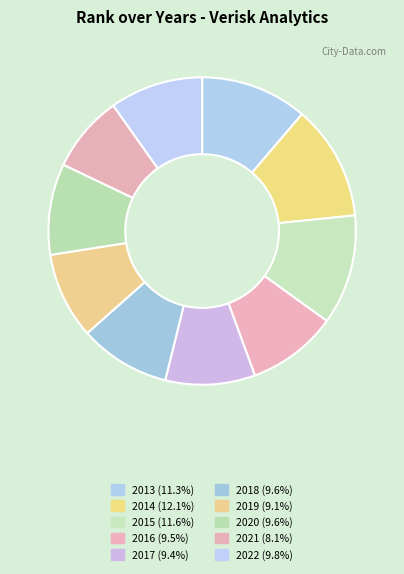

To the nearest percent, what is the combined percentage of 2015 and 2018?

21%